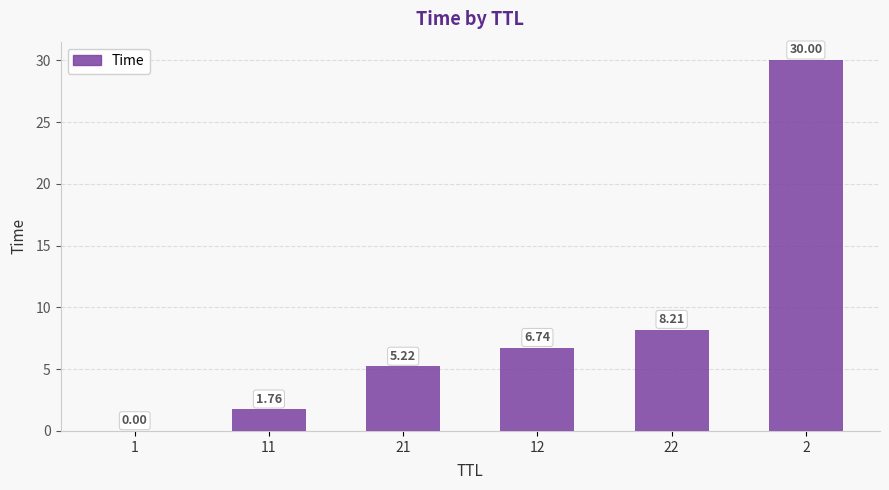

What is the greatest value displayed?

30.0